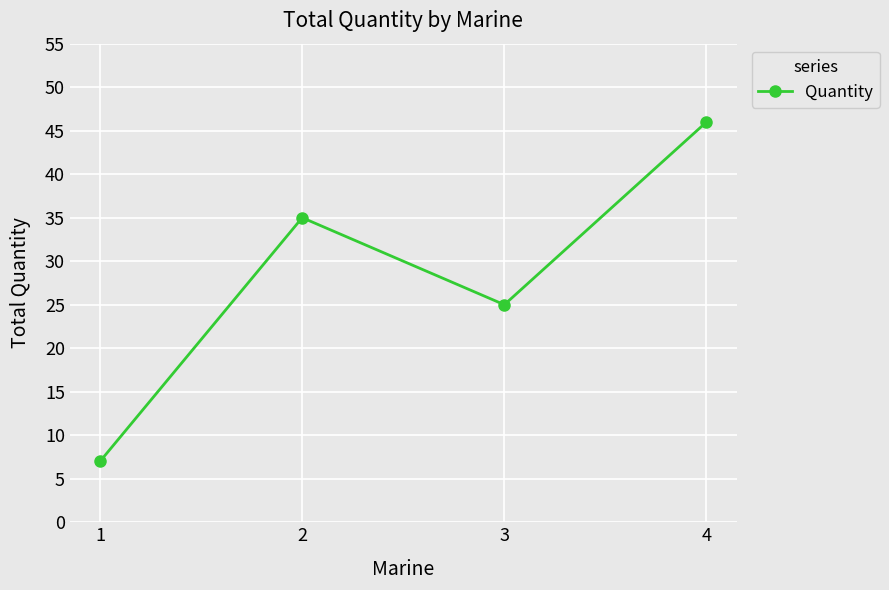

Which category has the lowest value across all series?

1